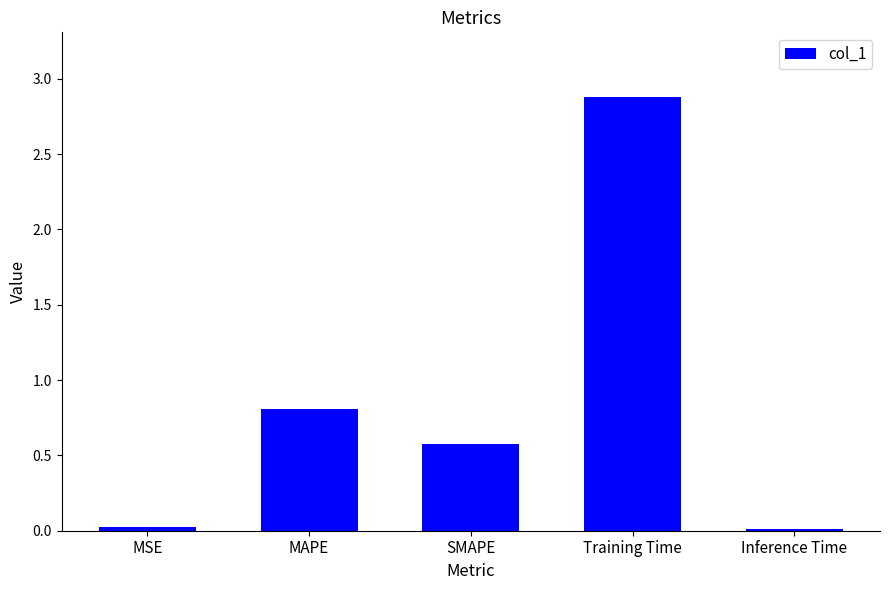

What is the difference between the values at SMAPE and MAPE?

0.2